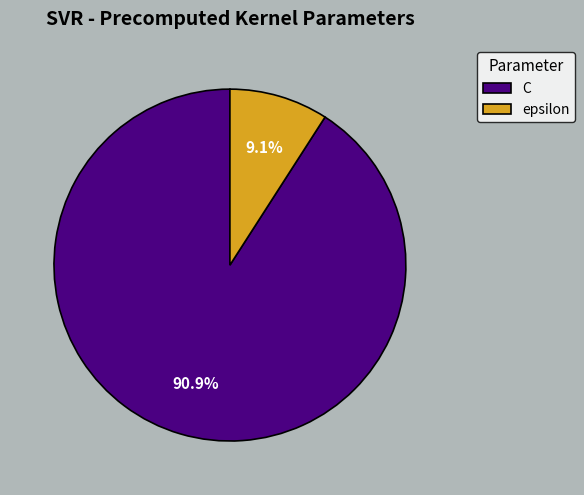

To the nearest percent, what portion does epsilon represent?

9%